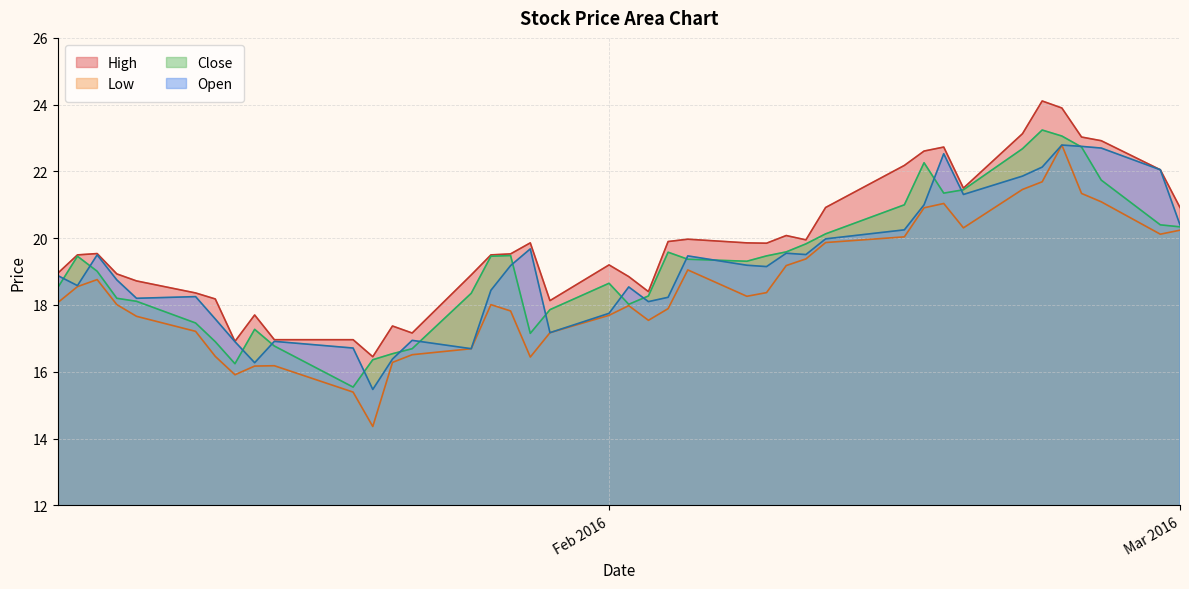

What is the minimum value for Low?

14.4